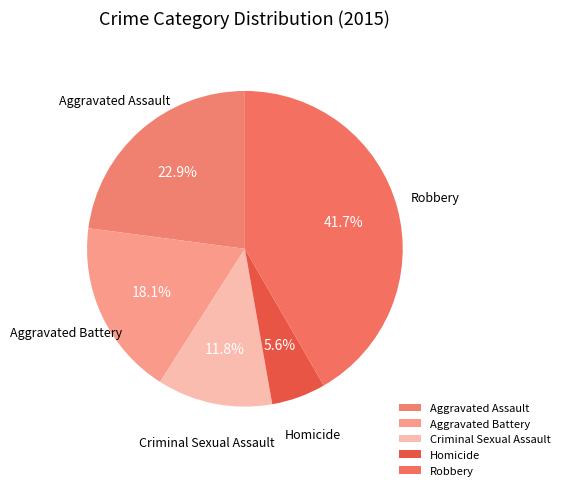

What is the total percentage of Homicide and Aggravated Assault?

28.5%